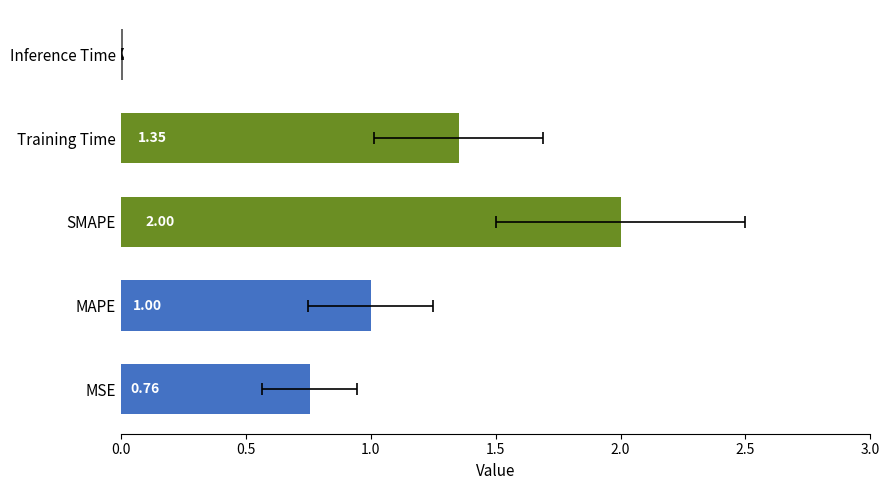

What is the greatest value displayed?

2.0